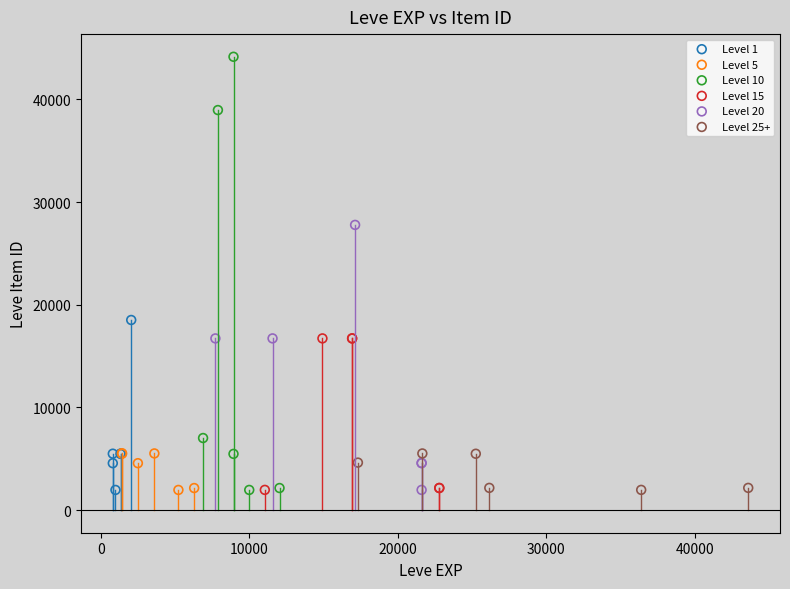

Which series has the widest spread of Y values?

Level 10